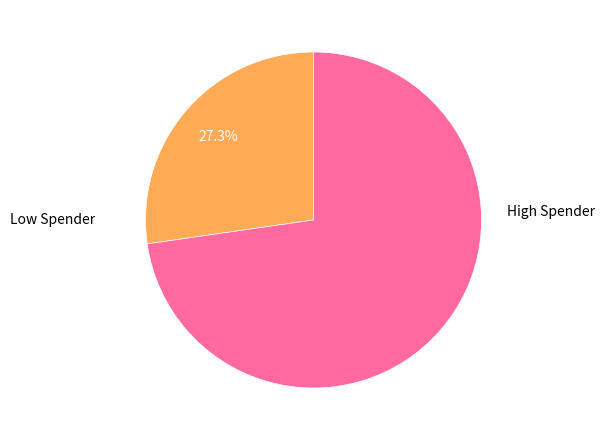

Combined, do Low Spender and High Spender account for over 50%?

Yes